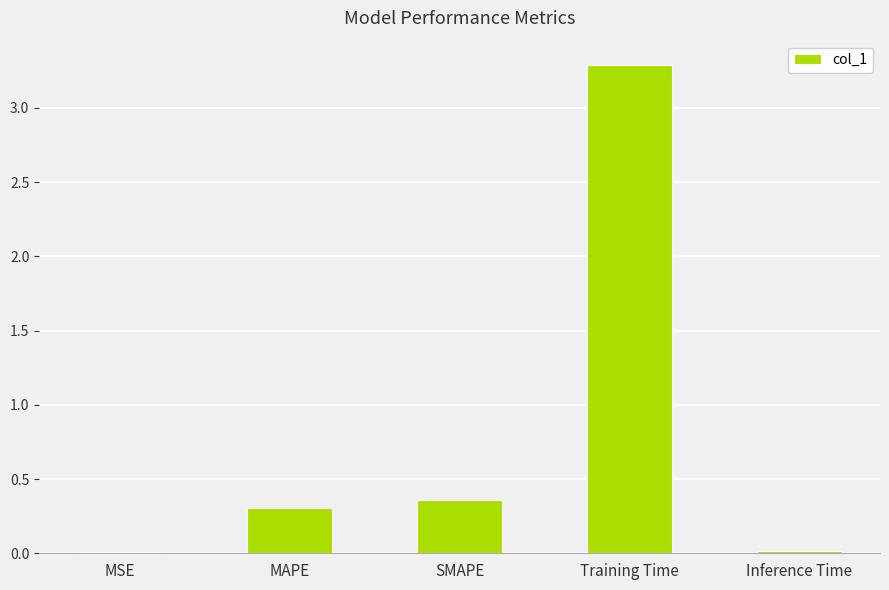

Are the bars horizontal?

No